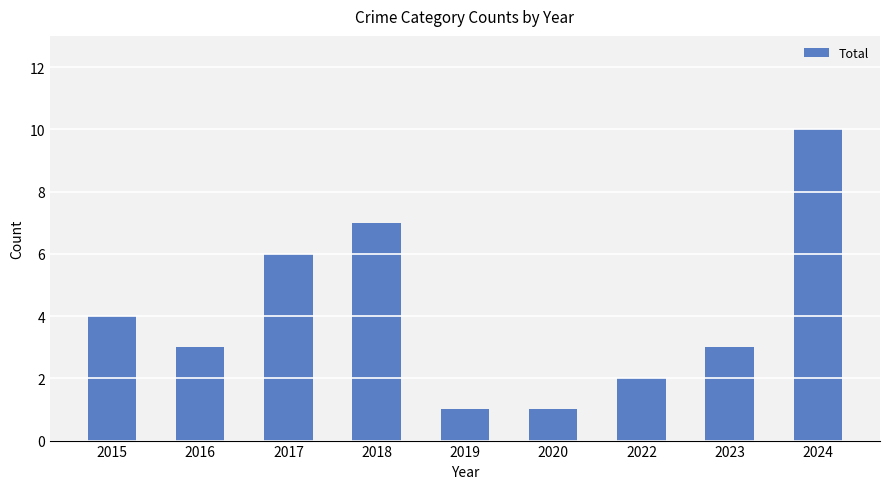

Between 2019 and 2016, which is larger?

2016